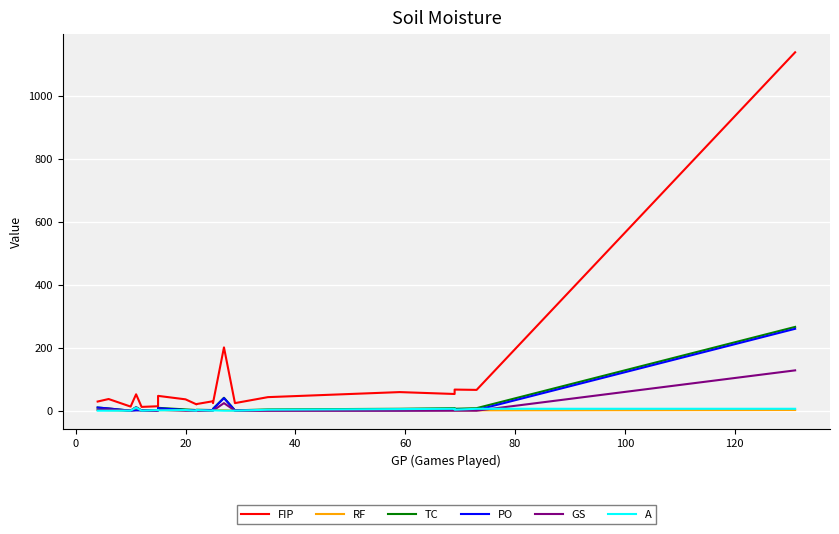

What are all the series names shown in the legend?

FIP, RF, TC, PO, GS, A